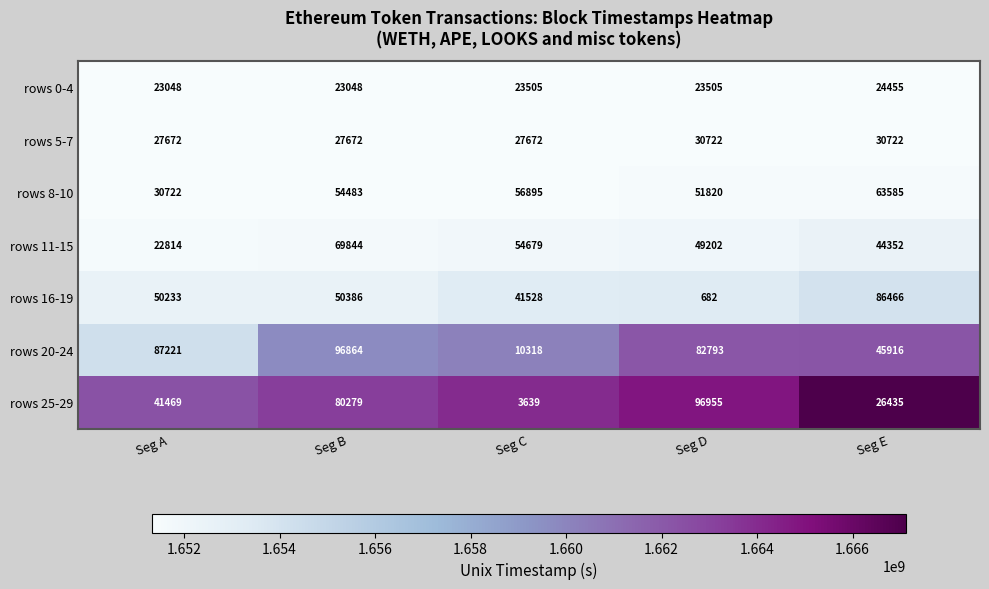

Which series has the largest total across all categories?

rows 20-24